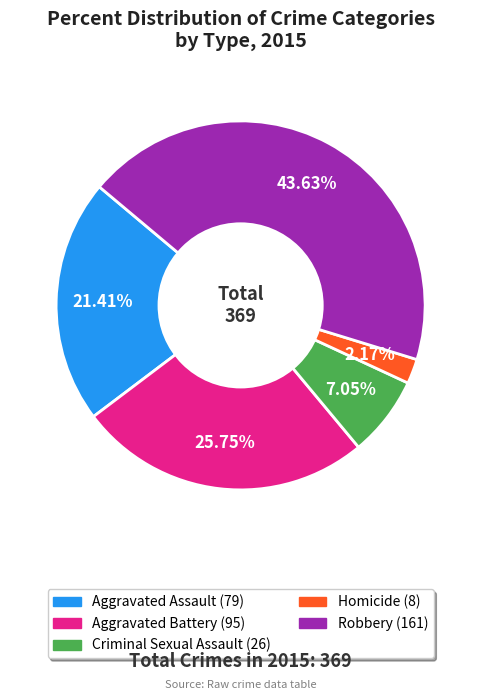

How much of the chart is everything except Homicide?

97.8%